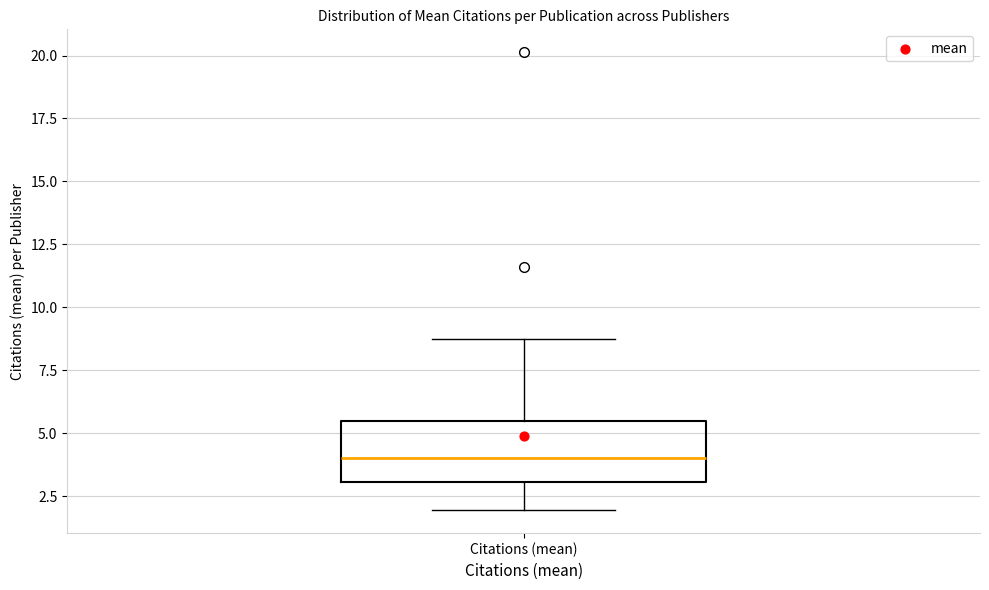

Where is the lower edge of the box for Citations (mean) on the y-axis? The values are not printed on the chart, so give them approximately, as read against the axis.

3.0